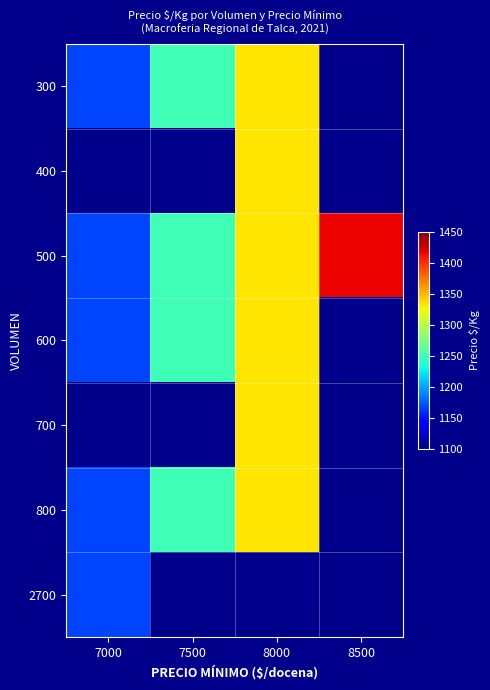

At how many categories does at least one series exceed 1273?

2